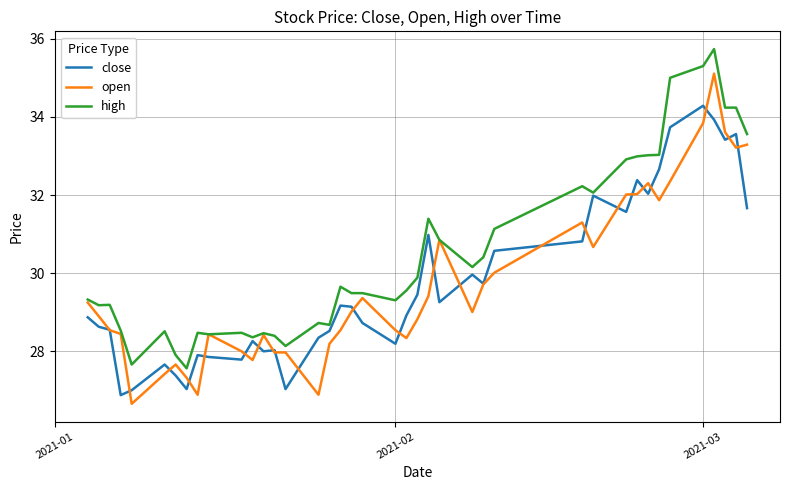

Which series has the largest range (max minus min)?

open